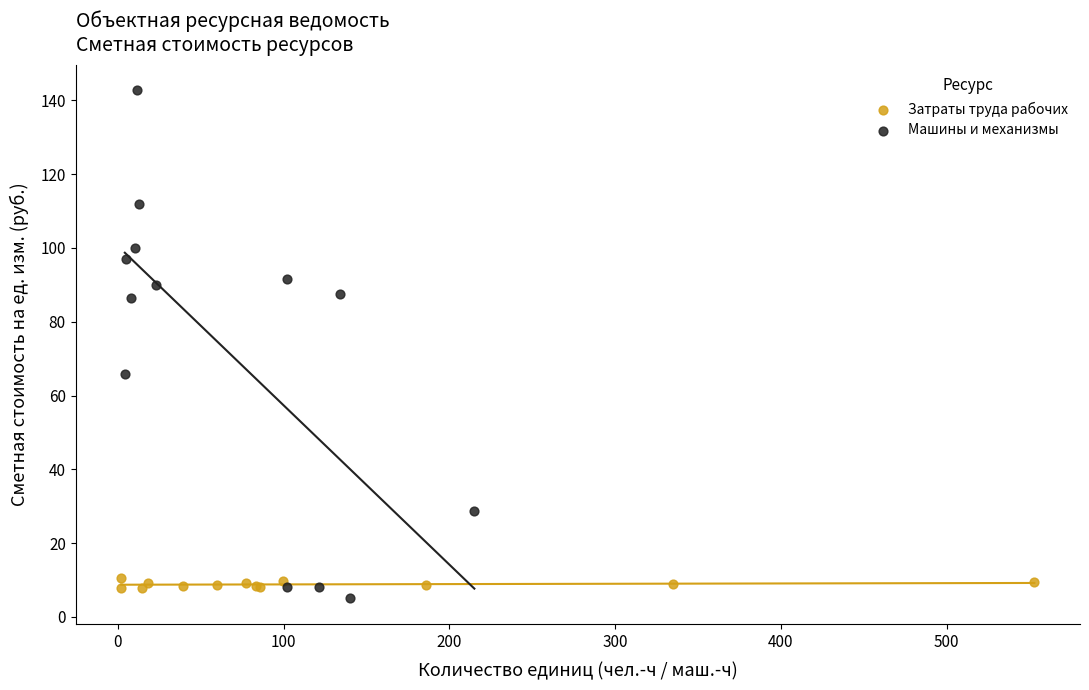

Which series reaches the minimum Y coordinate?

Машины и механизмы